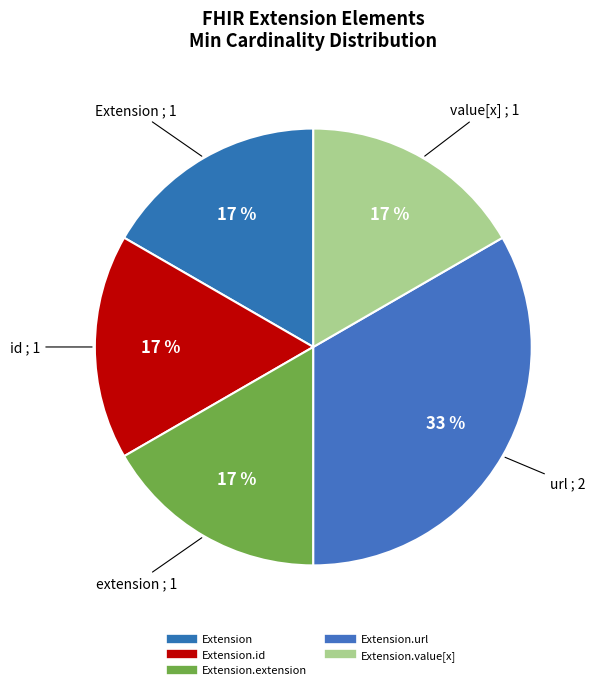

How many segments does this pie chart have?

5